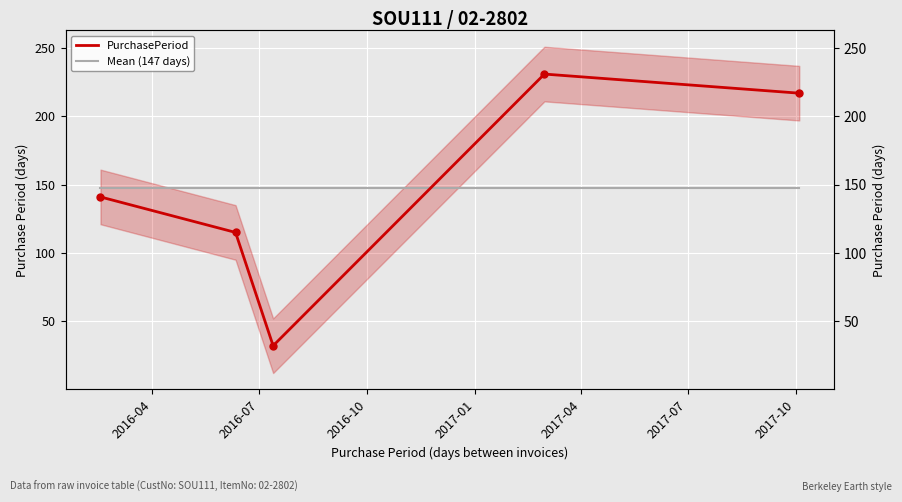

Between 2017-01 and 2017-04, which series saw the biggest shift?

PurchasePeriod